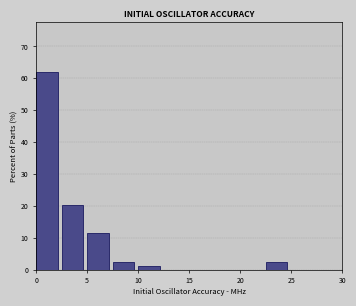

Which range on the x-axis has the tallest bar?

0.0 to 2.5